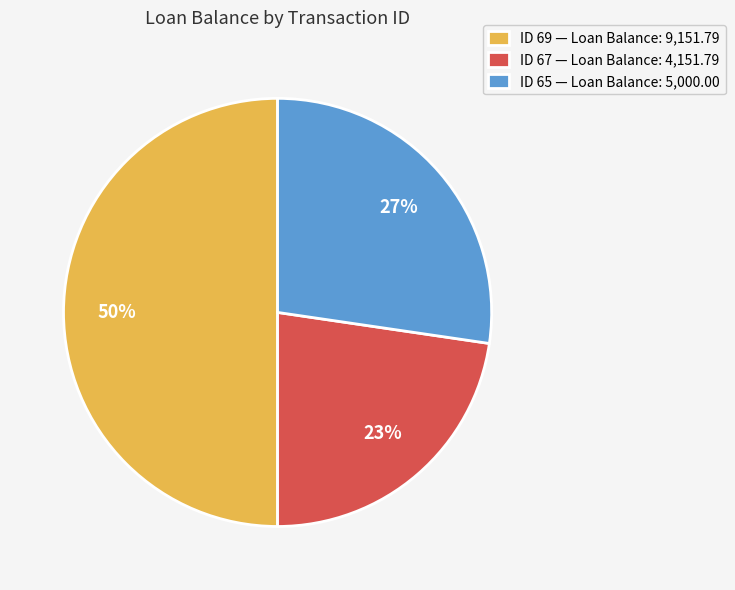

To the nearest percent, what is the average slice percentage?

33%